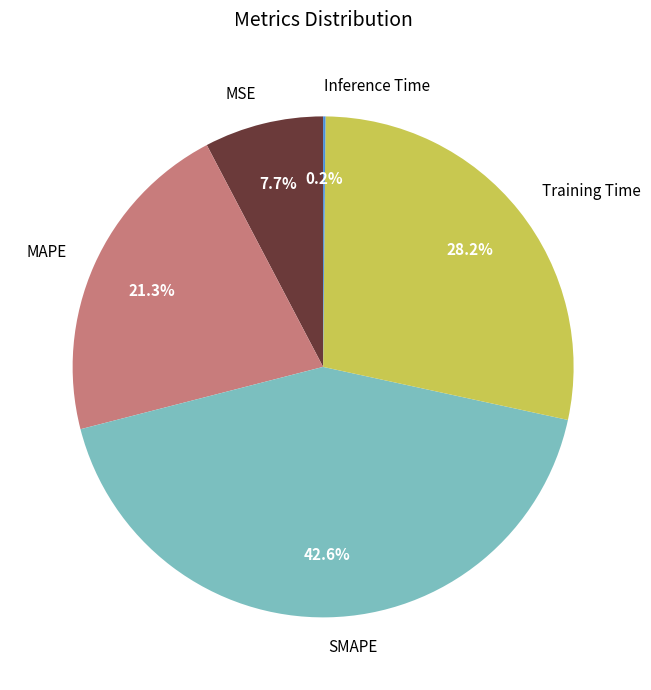

To the nearest percent, what percentage of the pie is MAPE?

21%